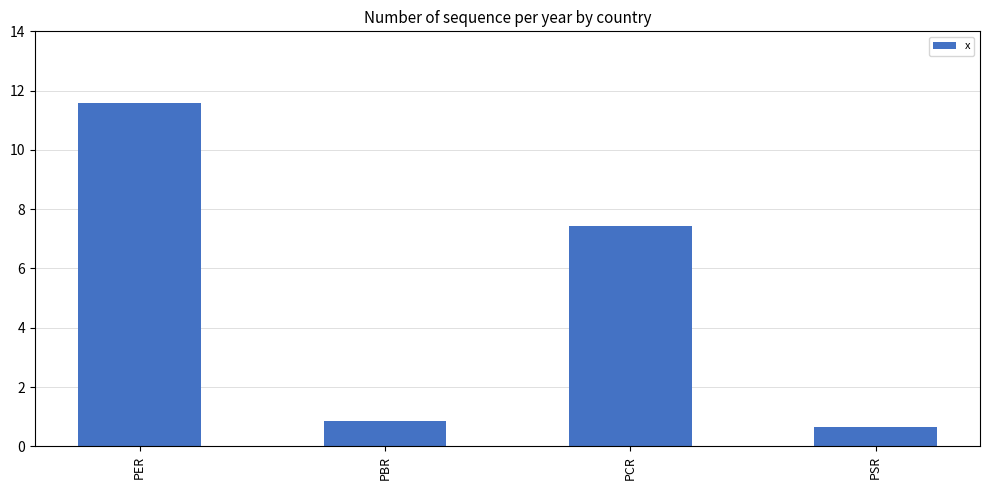

What is the greatest value displayed?

11.6